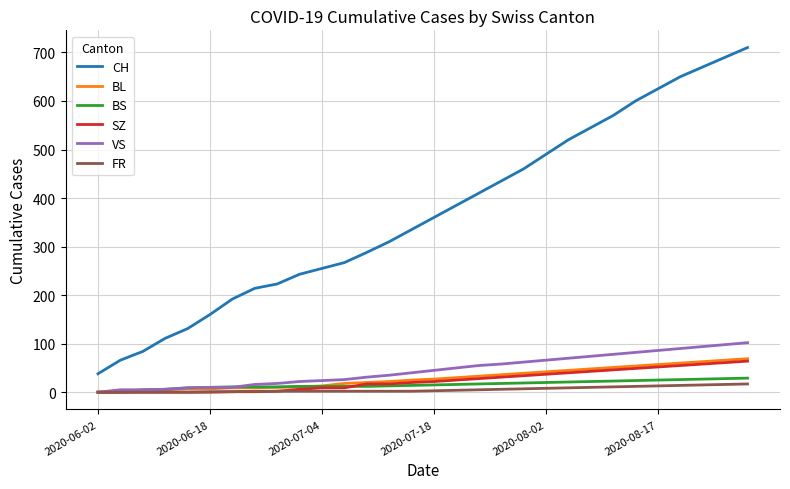

What is the highest value of the CH series?

710